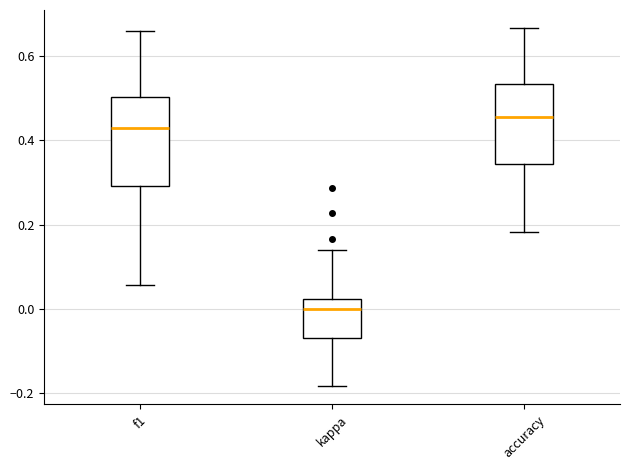

Reading left to right, read every box against the y-axis: the position of its median line, the range the box covers, and the ends of its whiskers. The values are not printed on the chart, so give them approximately, as read against the axis.

f1: median 0.44, box 0.30 to 0.50, whiskers 0.06 to 0.66
kappa: median 0.00, box -0.06 to 0.02, whiskers -0.18 to 0.14
accuracy: median 0.46, box 0.34 to 0.54, whiskers 0.18 to 0.66